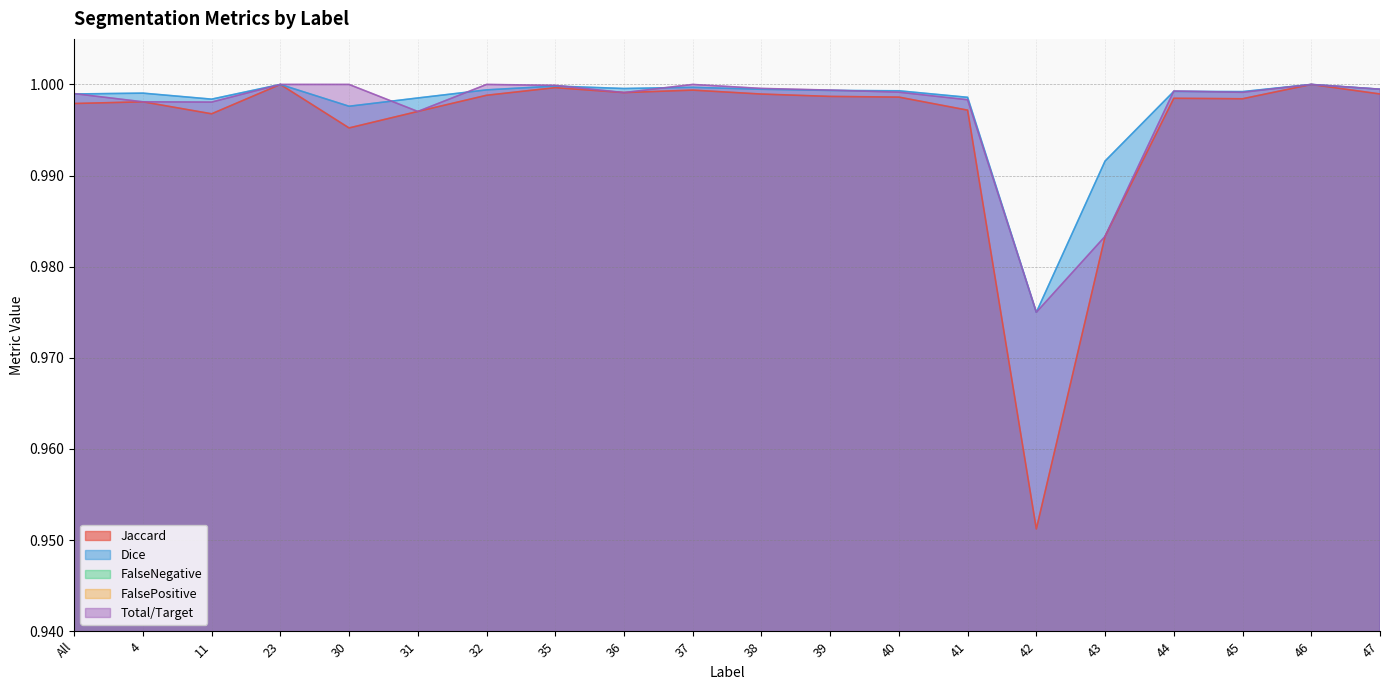

What is the sum of all FalseNegative values?

0.1